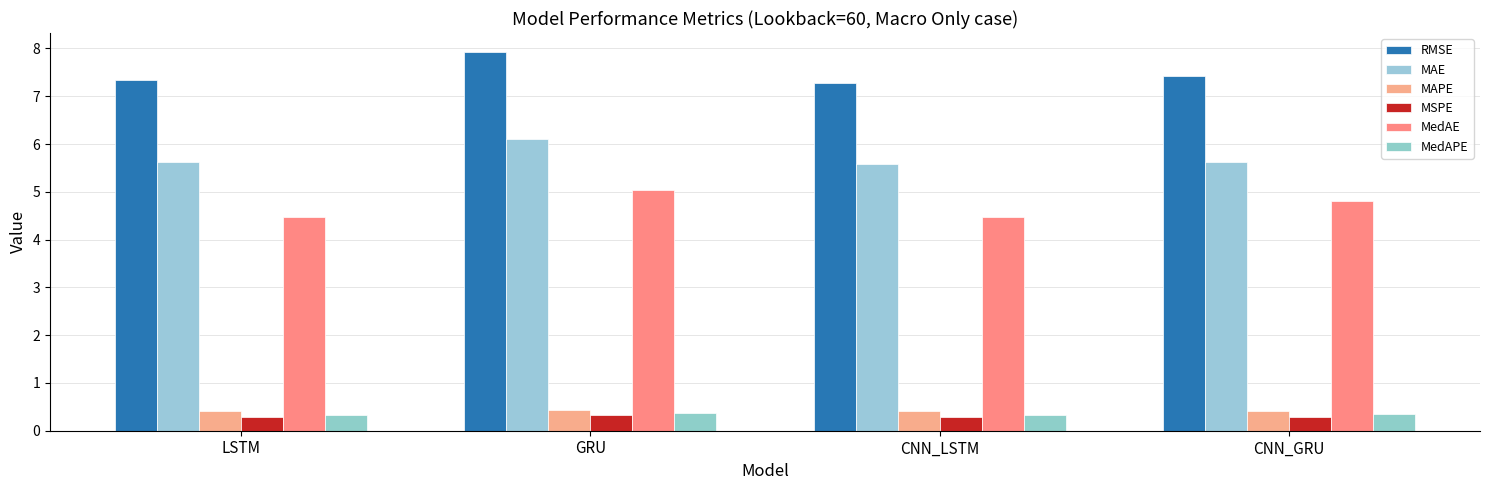

What is the label of the 3rd bar from the right?

GRU